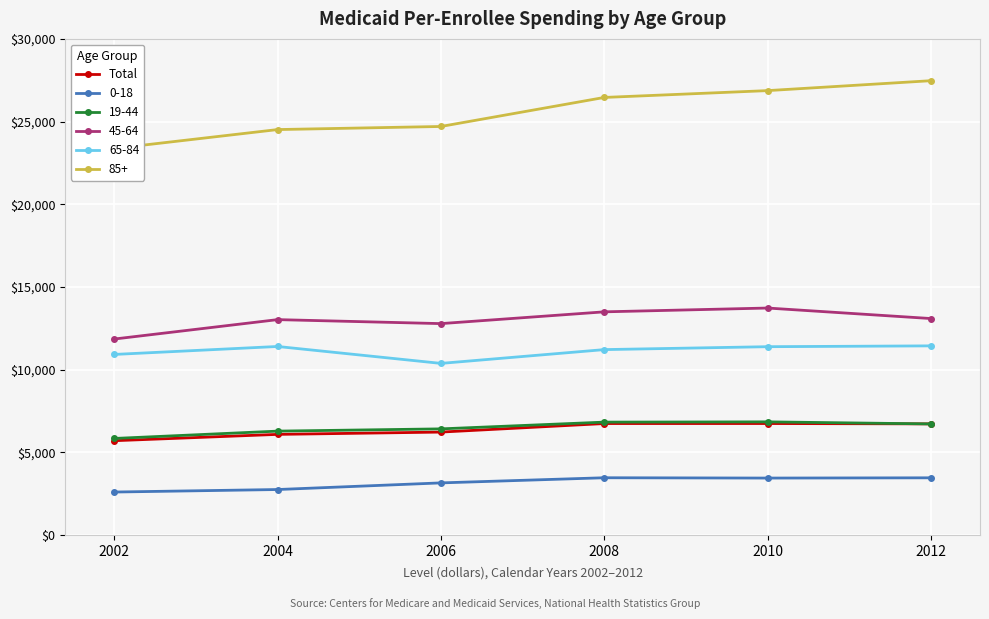

Rank the categories by value from lowest to highest.

2002, 2004, 2006, 2012, 2008, 2010